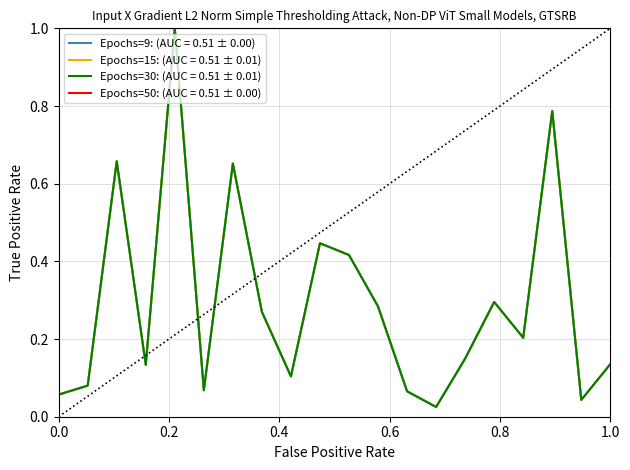

What are all the series names shown in the legend?

Epochs=9: (AUC = 0.51 ± 0.00), Epochs=15: (AUC = 0.51 ± 0.01), Epochs=30: (AUC = 0.51 ± 0.01), Epochs=50: (AUC = 0.51 ± 0.00)